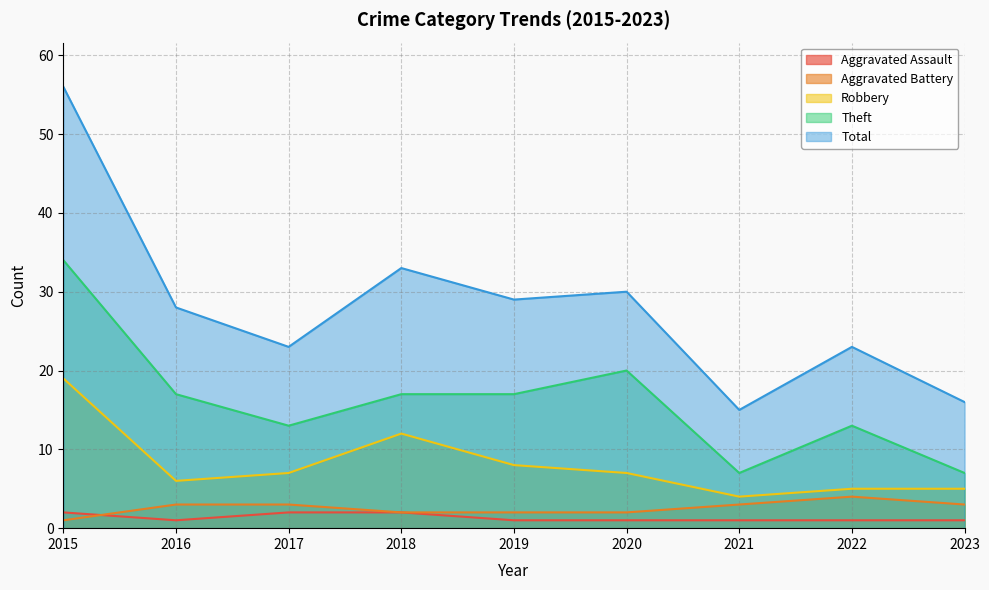

Count the number of categories in the chart.

9